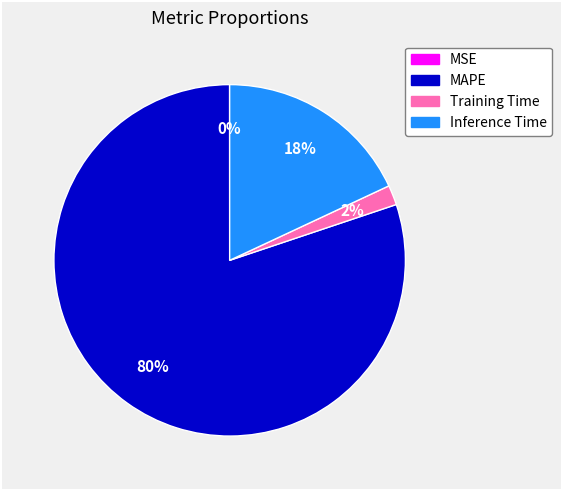

What is the largest slice in the pie chart?

MAPE